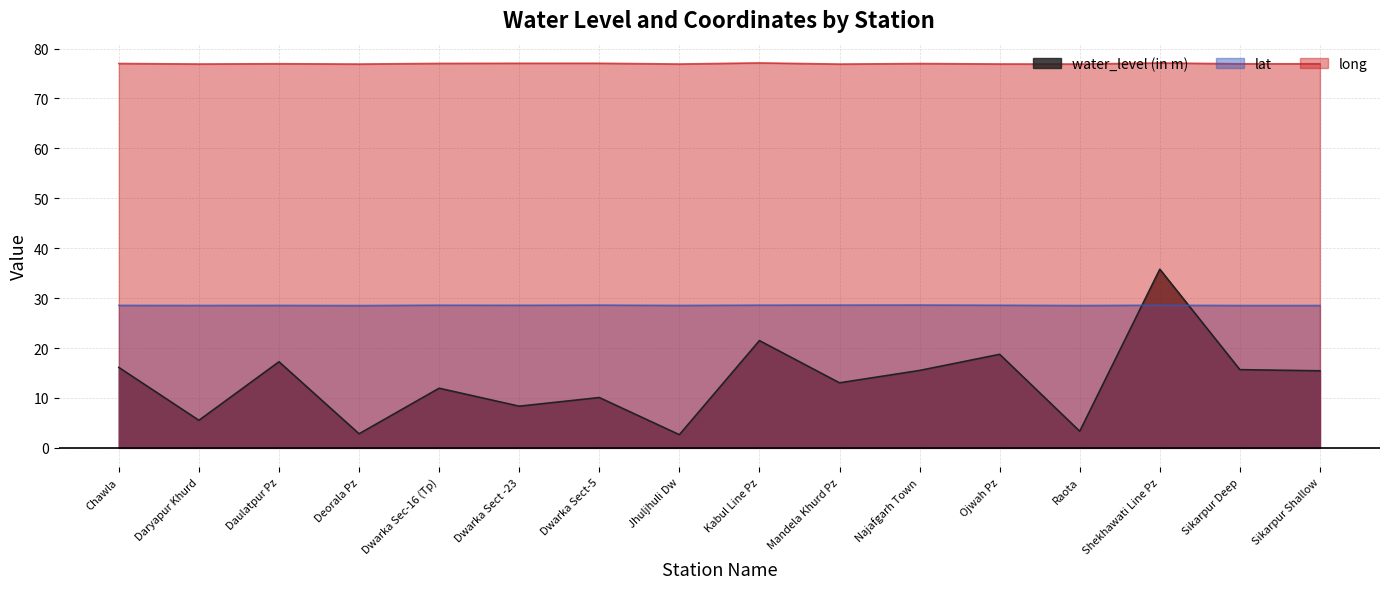

Which series has the widest spread of values?

water_level (in m)